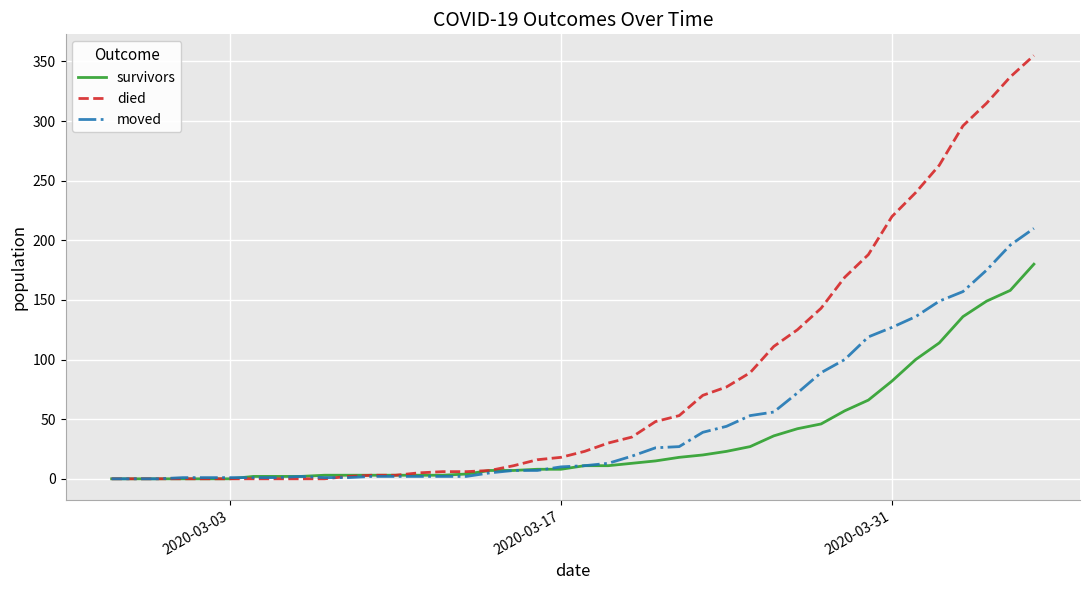

Which series has the largest range (max minus min)?

died